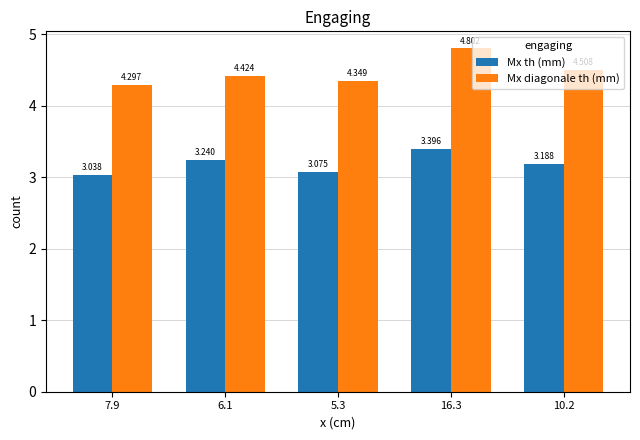

Is it true that Mx th (mm) equals 3.4 at 16.3?

True